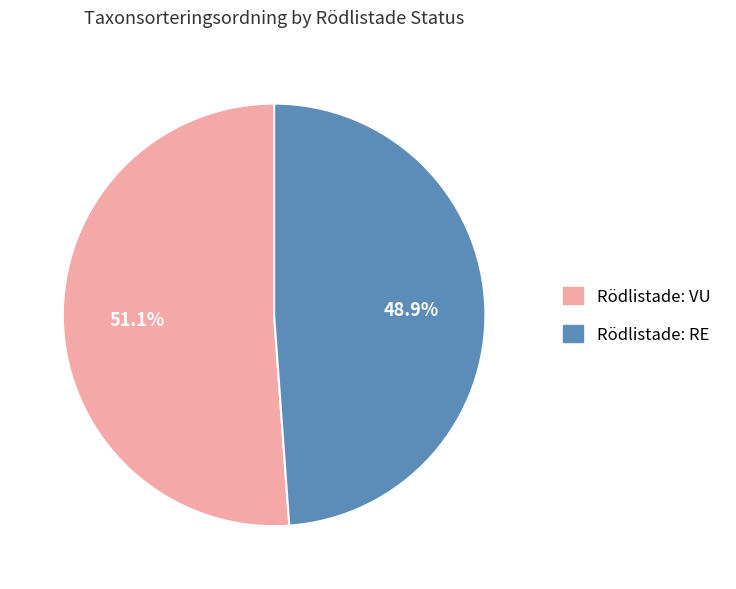

What percentage is NOT represented by Rödlistade: RE?

51.1%